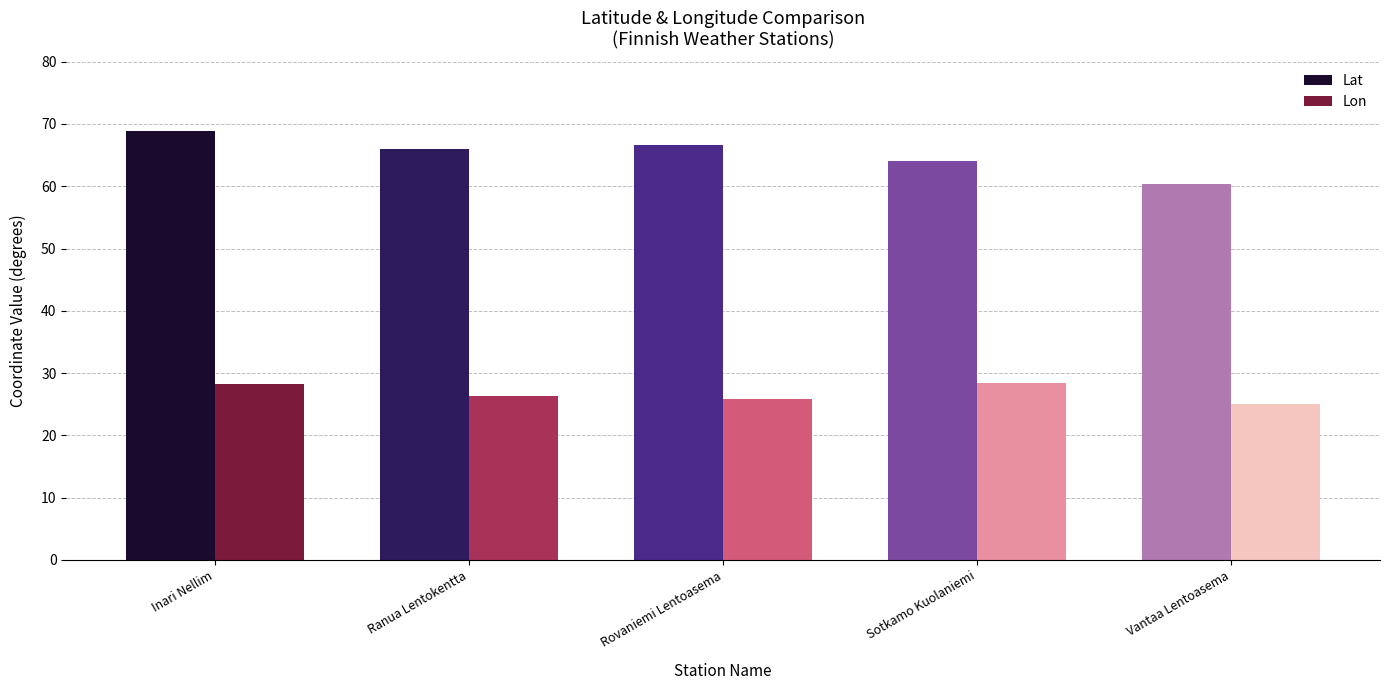

The value of Lat at Sotkamo Kuolaniemi is 64.1. True or false?

True